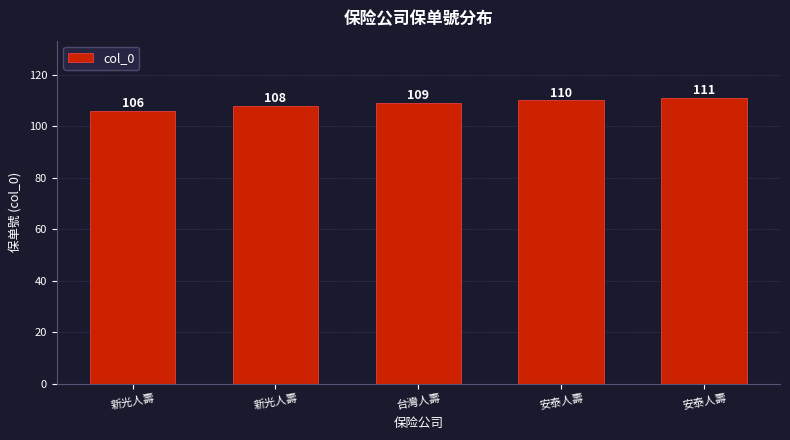

How many distinct data groups are displayed?

1